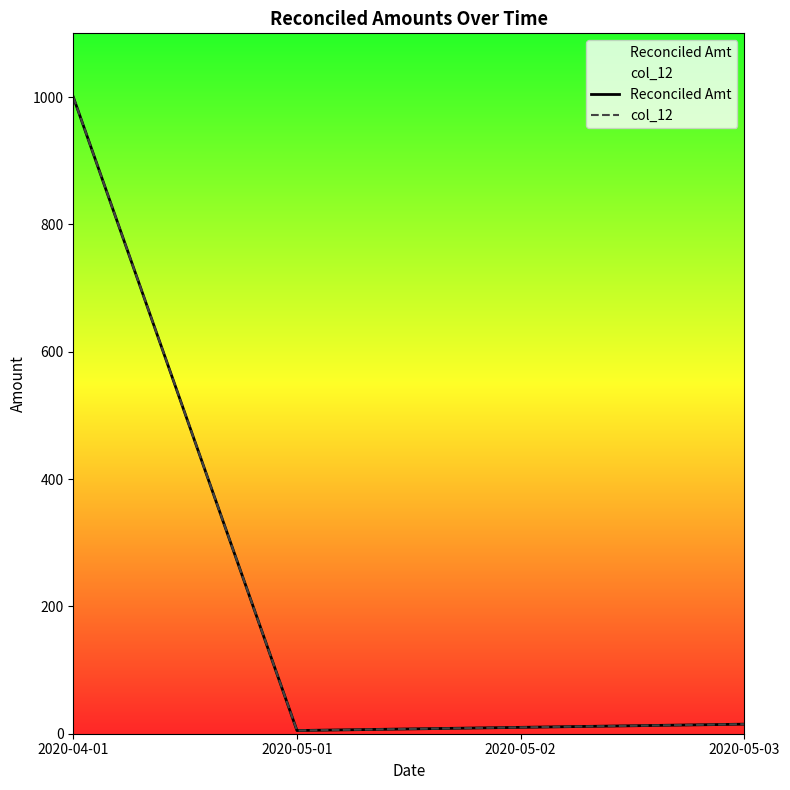

Between 2020-05-02 and 2020-05-03, which is larger?

2020-05-03